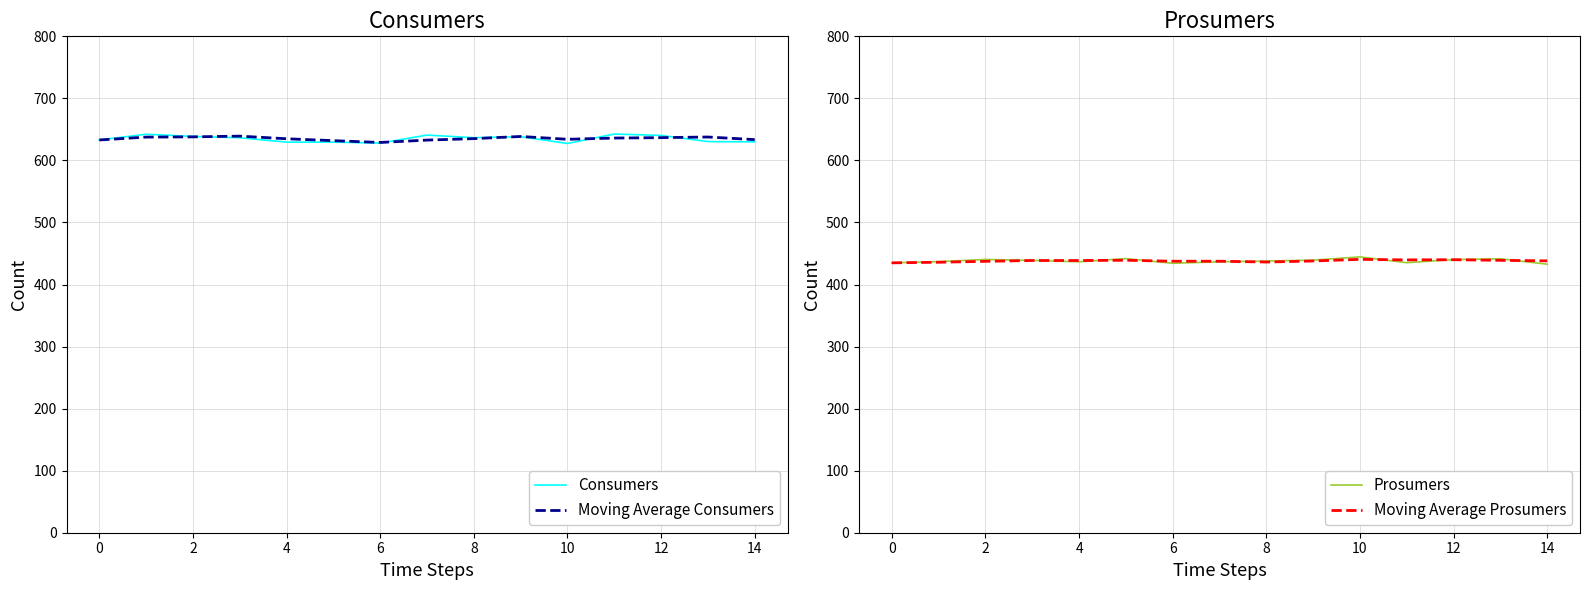

What is the value of the Moving Average Consumers point at the 7th from the left?

629.0